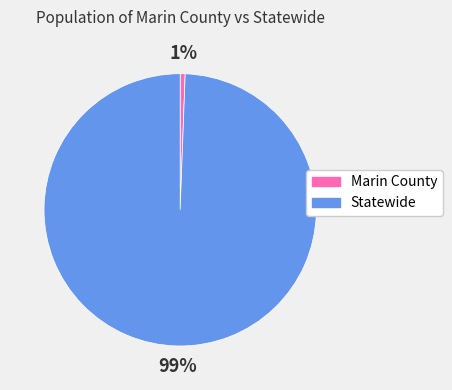

Count the number of slices in the pie.

2